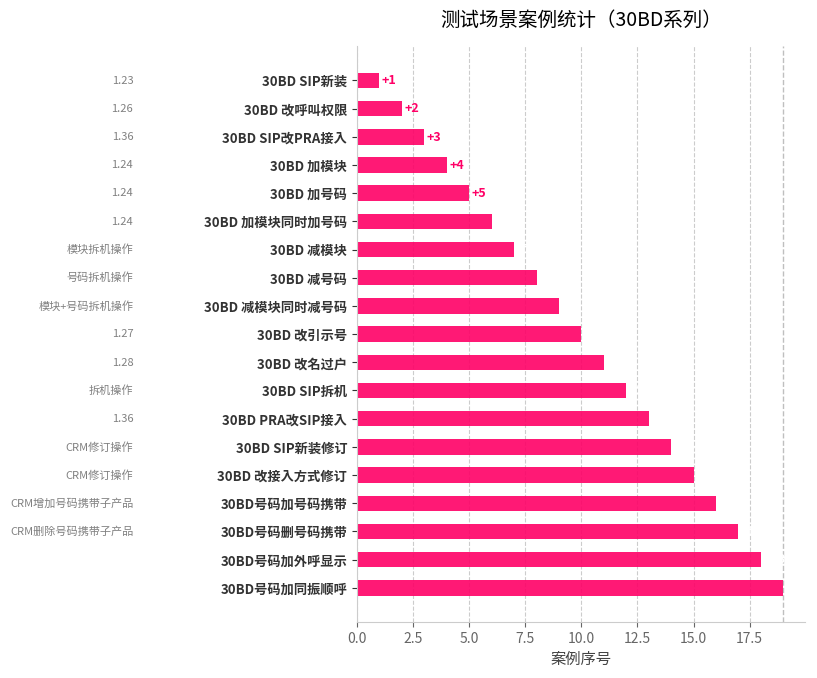

True or false: the data shows 2 at 30BD 加模块.

False